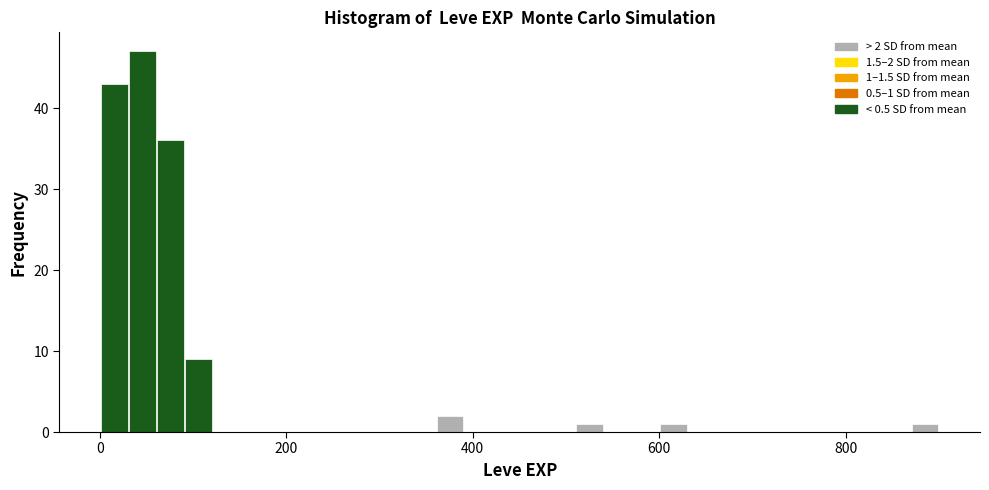

Read against the x-axis, roughly where is the centre of the tallest bar?

40